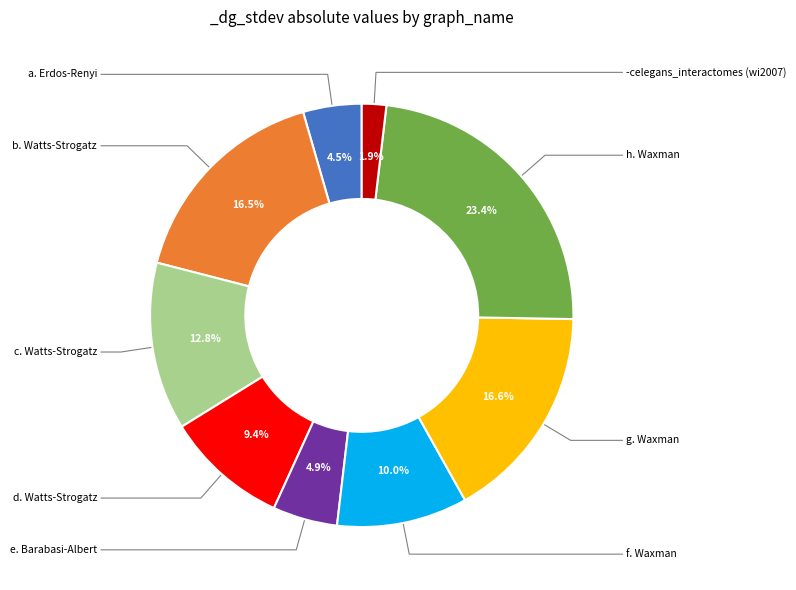

Is there a majority slice in this chart?

No